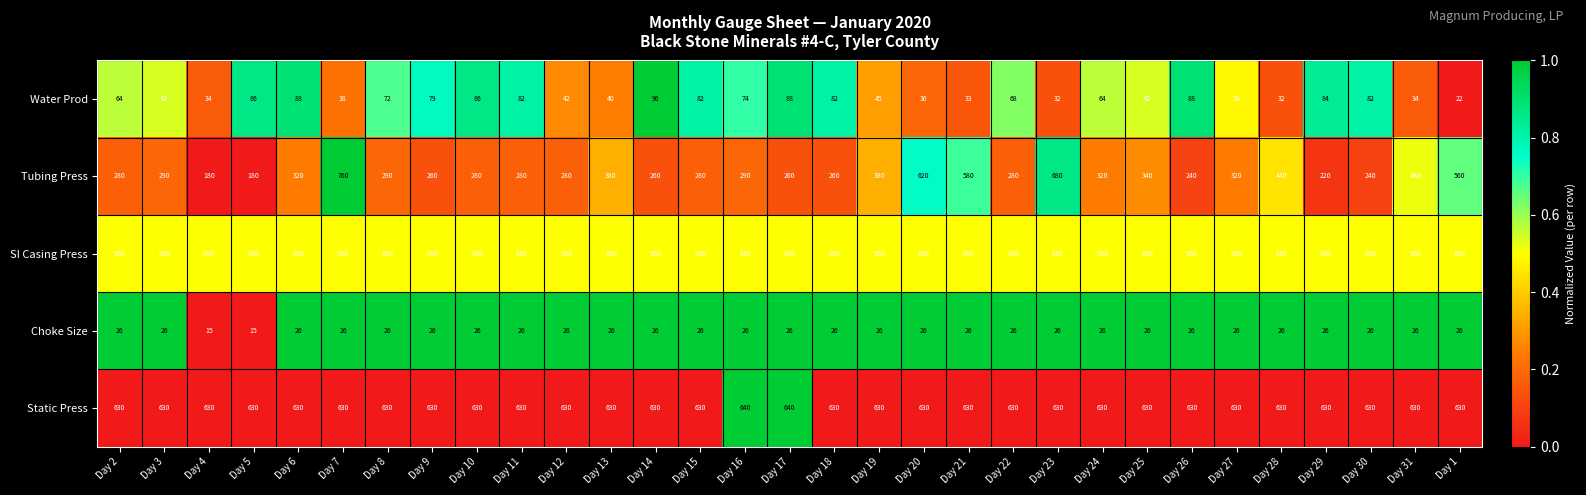

What is the minimum value shown in the chart?

15